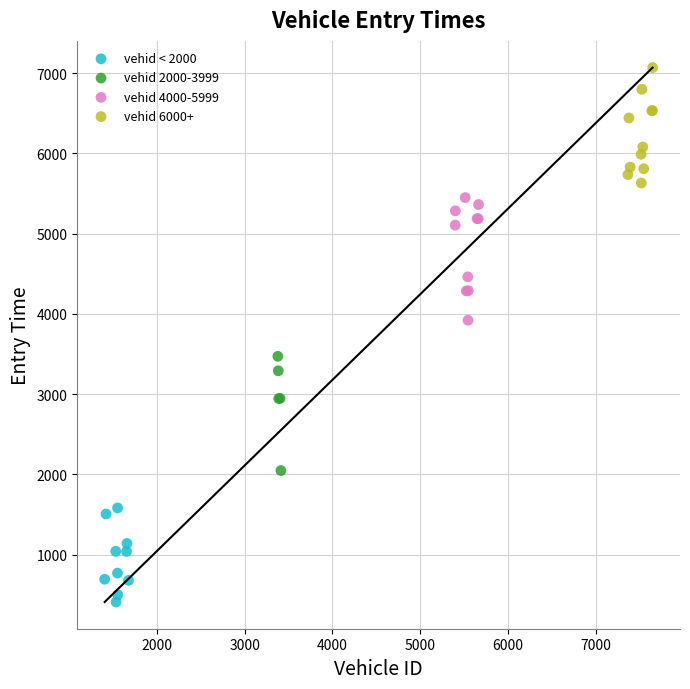

Which series contains the lowest Y value?

vehid < 2000